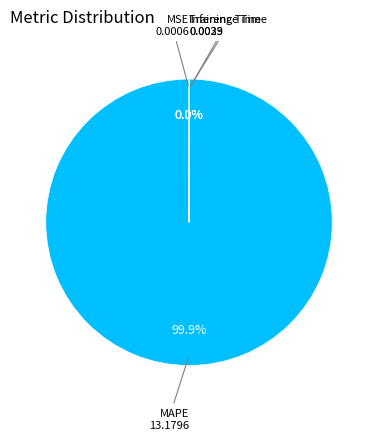

To the nearest percent, what portion does MAPE represent?

100%